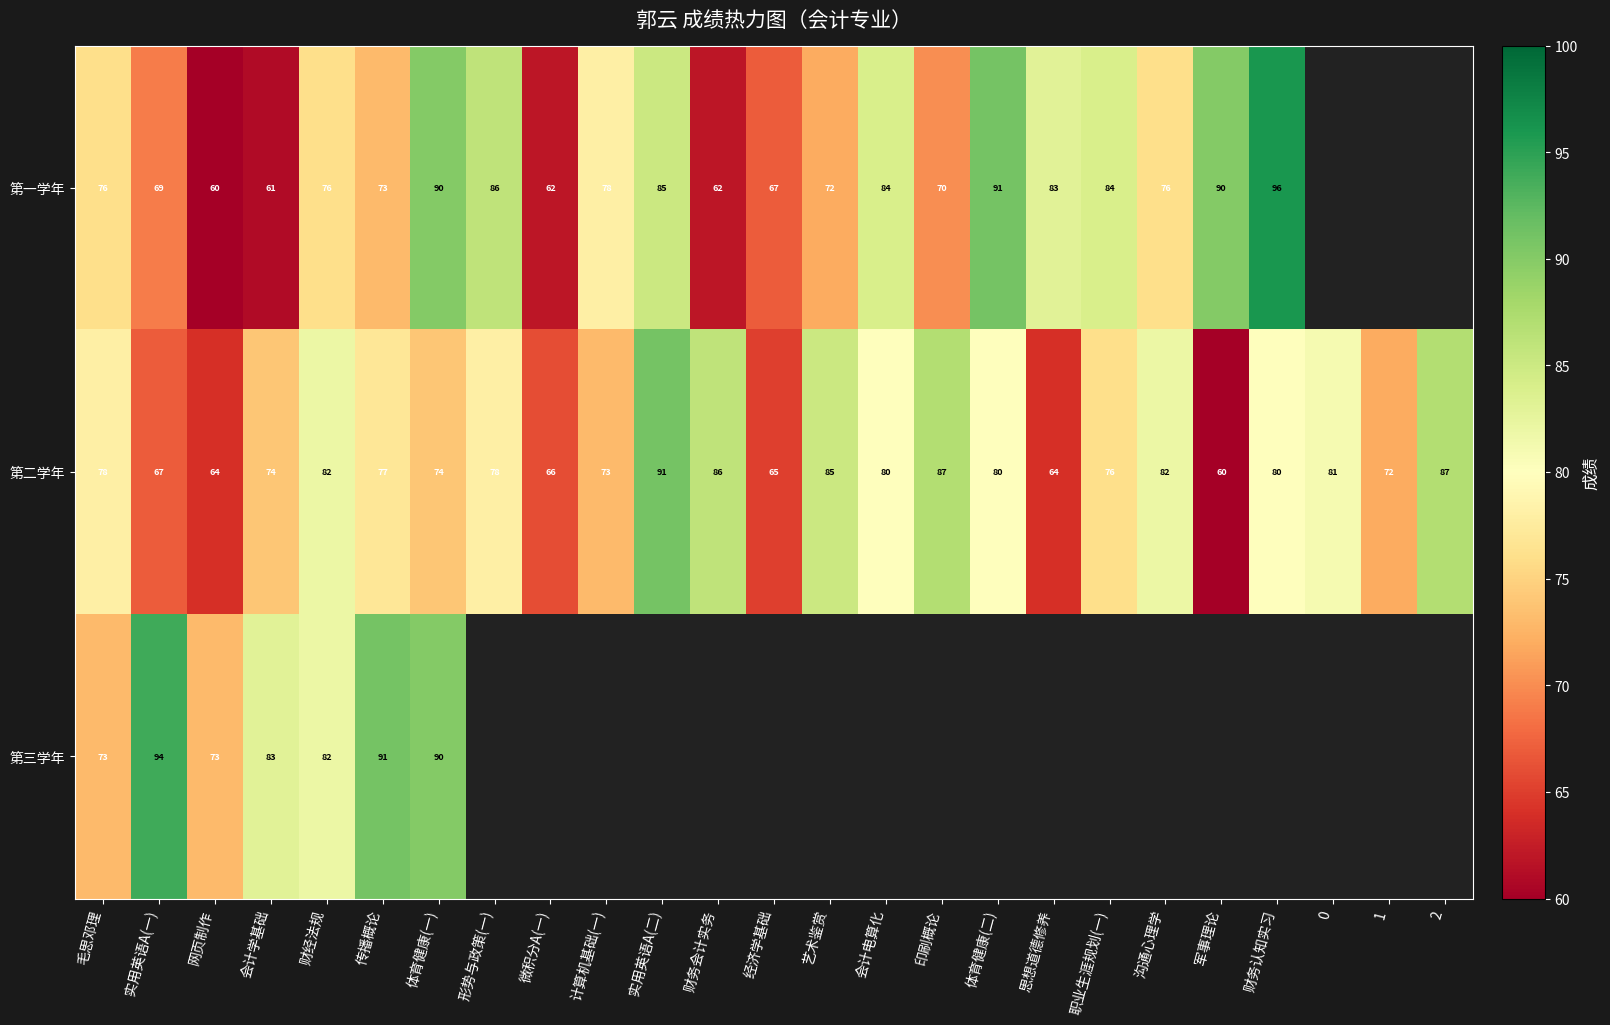

The 第二学年 series shows 91 at 实用英语A(二). True or false?

True